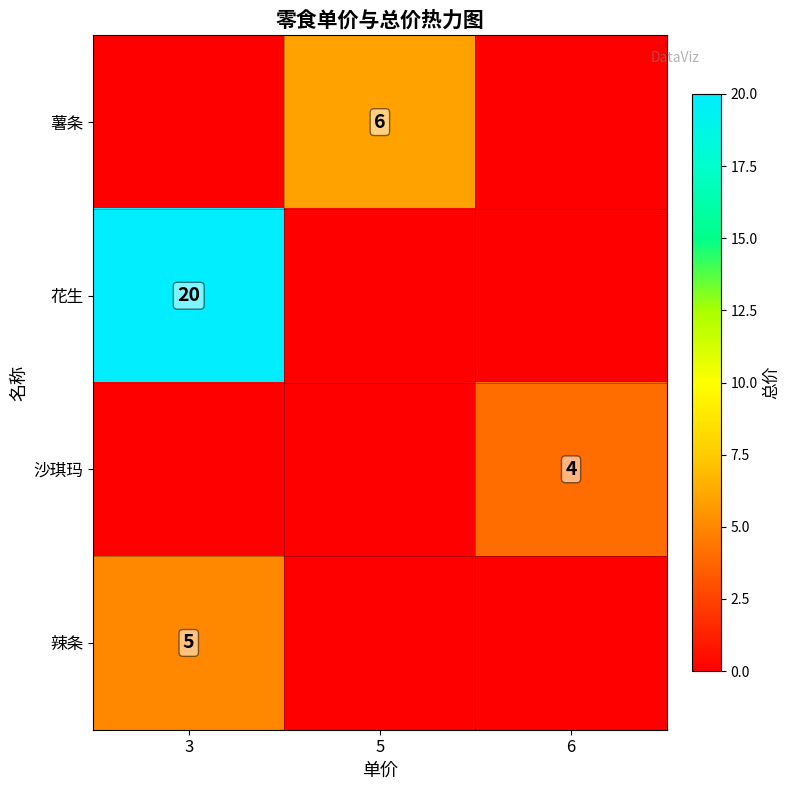

Reading right to left, transcribe all the data shown in this chart.

row_0: 6=0	5=6	3=0
row_1: 6=0	5=0	3=20
row_2: 6=4	5=0	3=0
row_3: 6=0	5=0	3=5